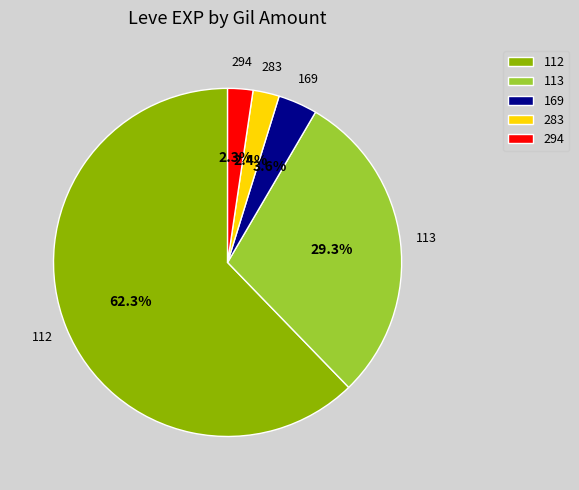

What is the majority slice?

112